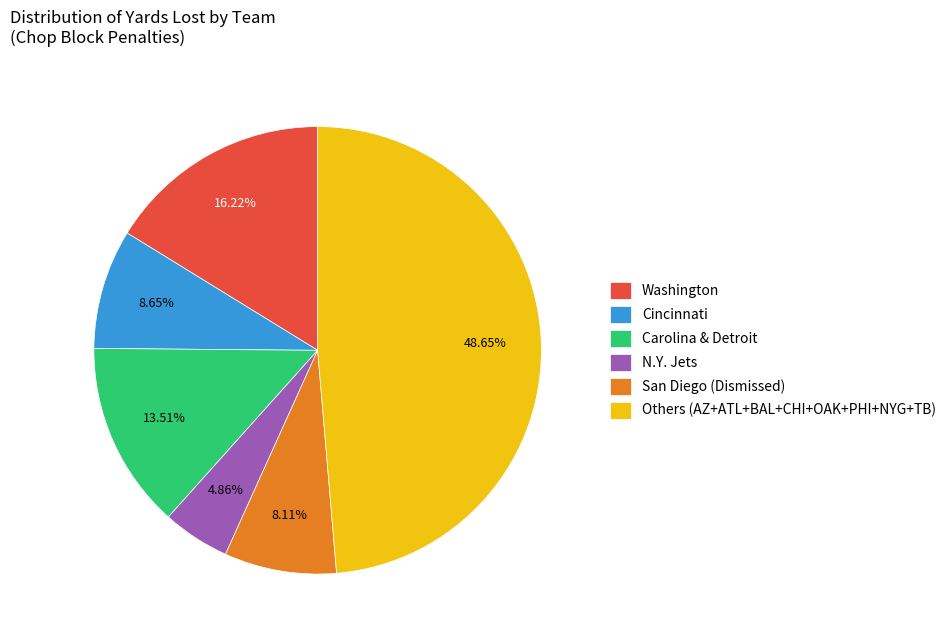

Rank the categories by value from highest to lowest.

Others (AZ+ATL+BAL+CHI+OAK+PHI+NYG+TB), Washington, Carolina & Detroit, Cincinnati, San Diego (Dismissed), N.Y. Jets